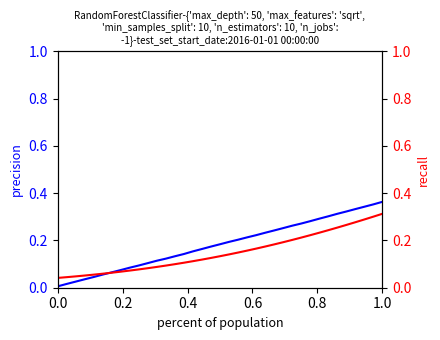

True or false: F(x) has more than 2 interior local peaks.

False